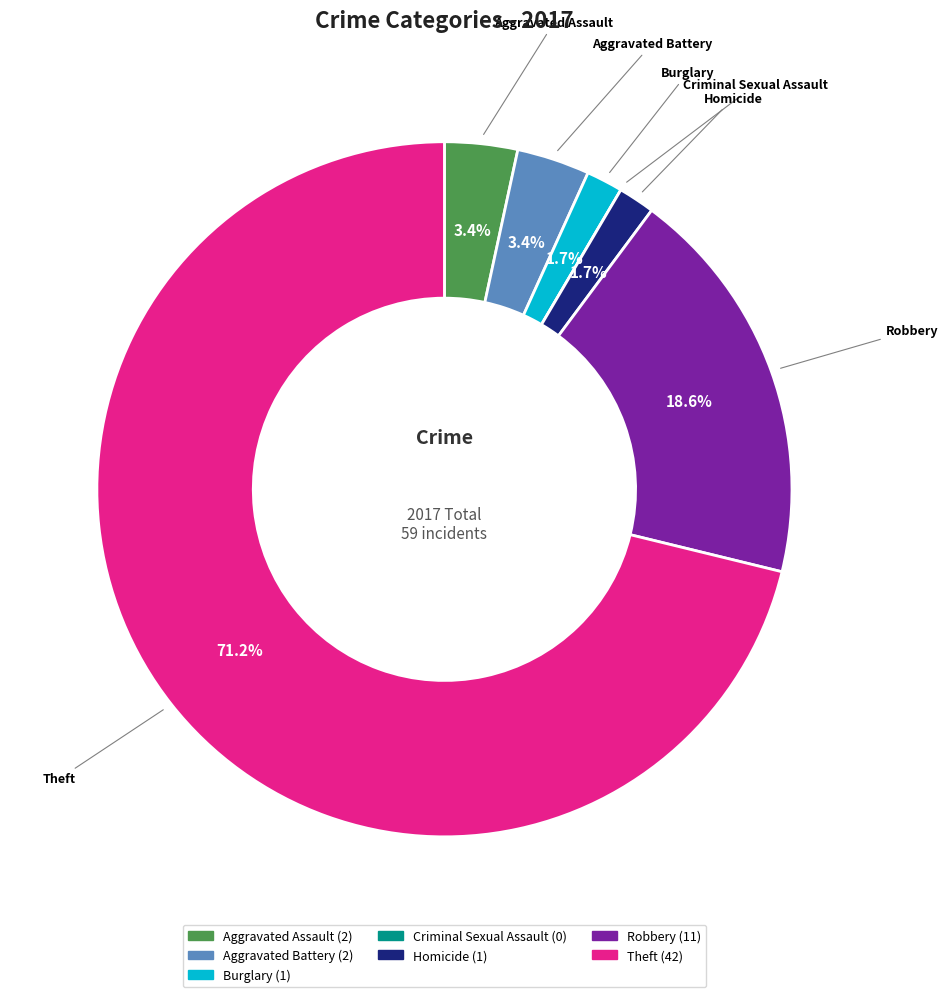

What is the largest slice in the pie chart?

Theft